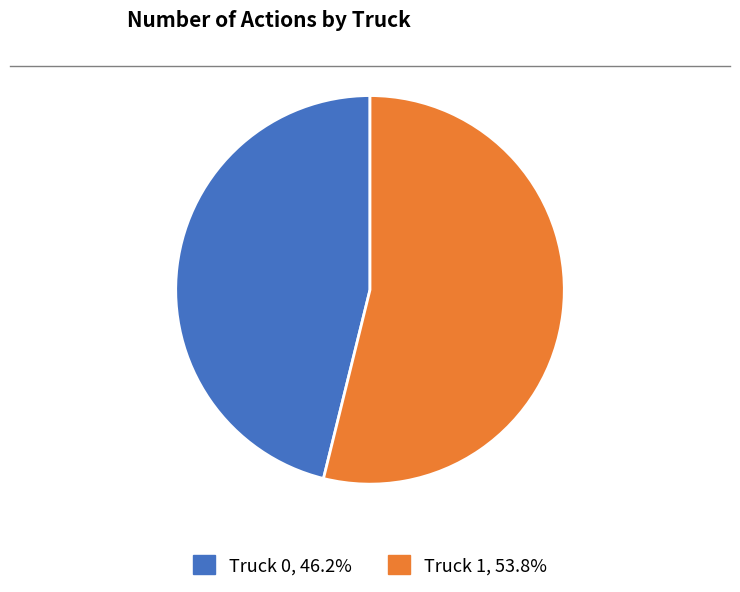

Is there a majority slice in this chart?

Yes